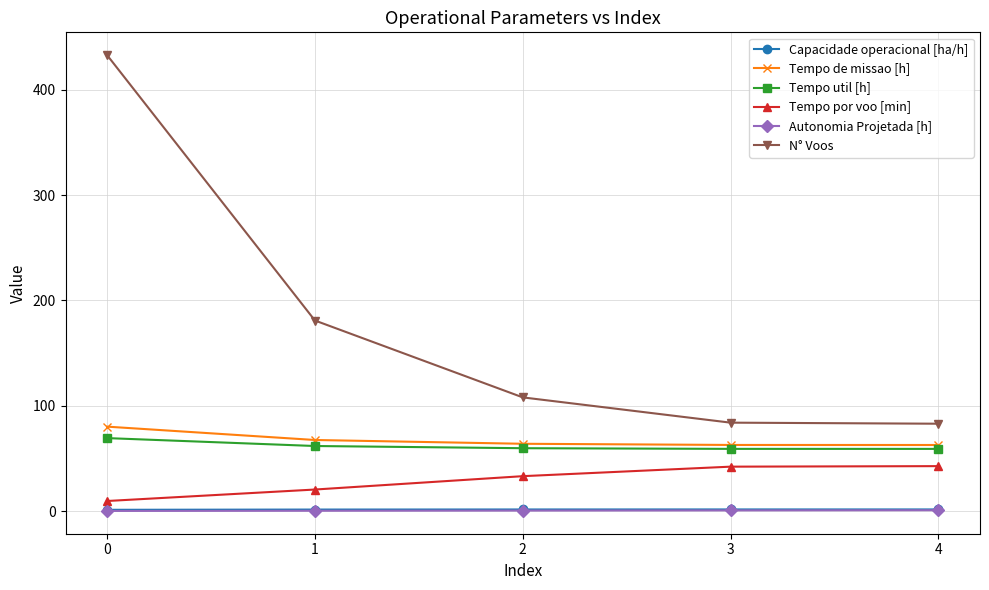

What is the difference between the maximum and minimum values in the Capacidade operacional [ha/h] series?

0.3